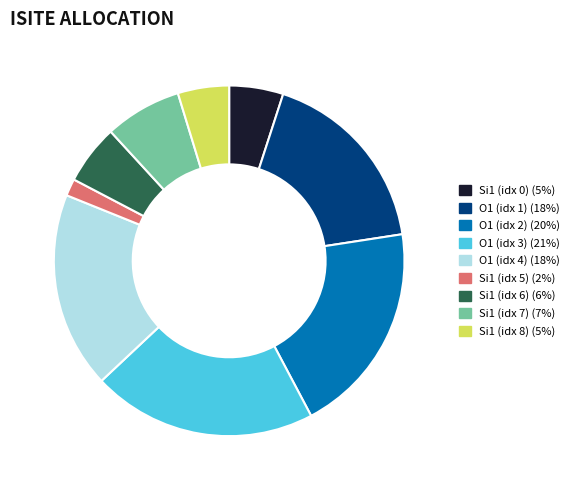

Is there any slice that represents more than half of the pie?

No